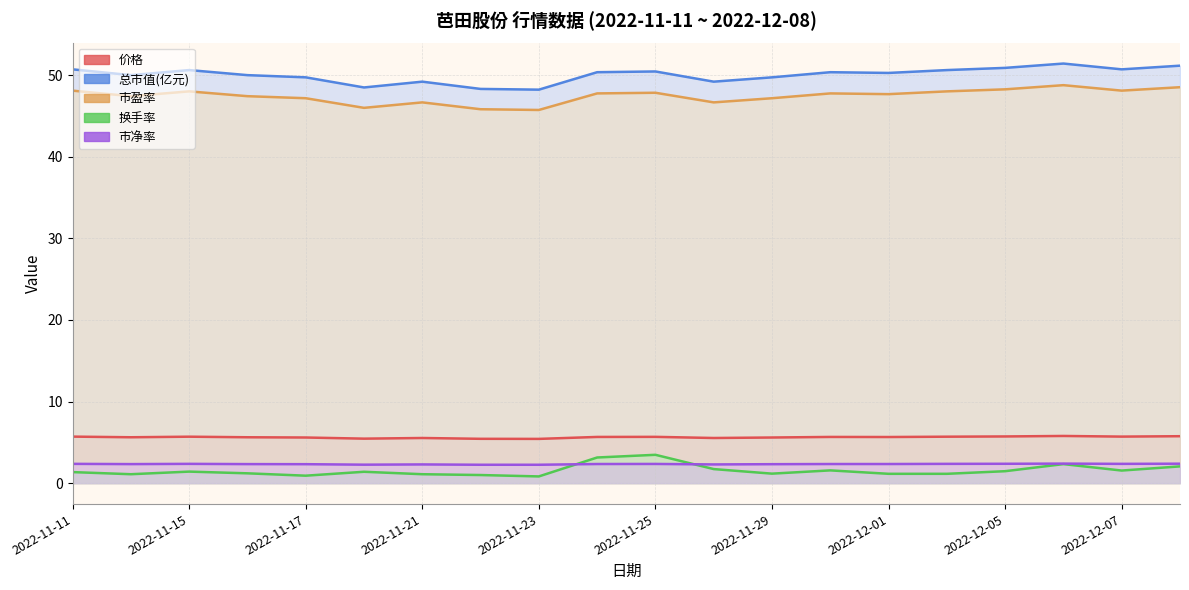

Does the chart display data point markers on the line(s)?

No